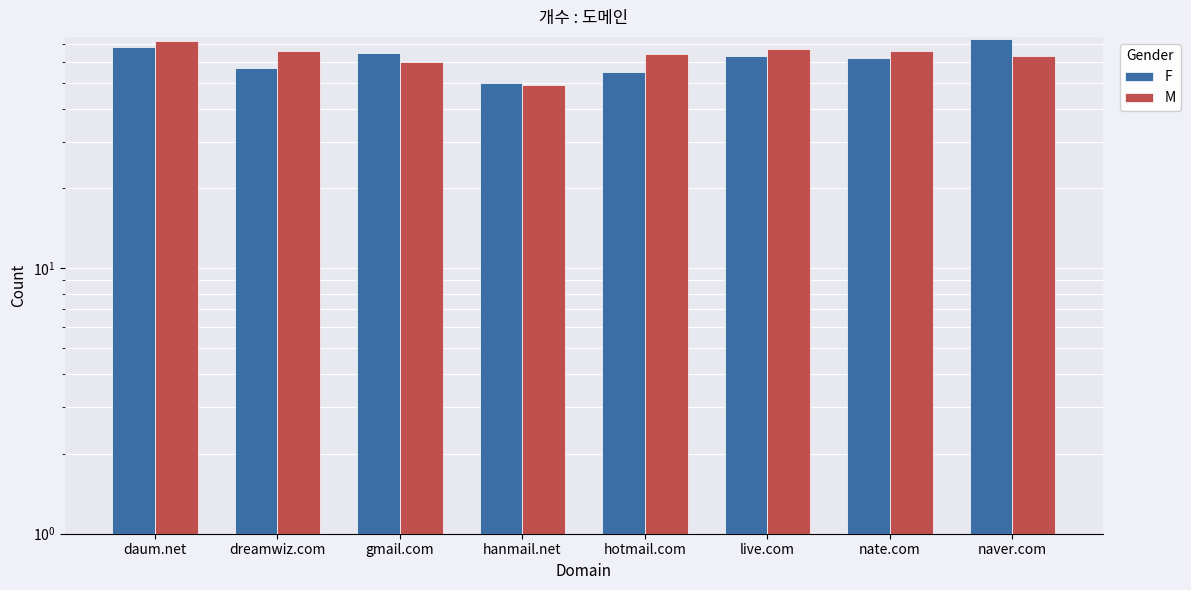

How many series are shown in this chart?

2